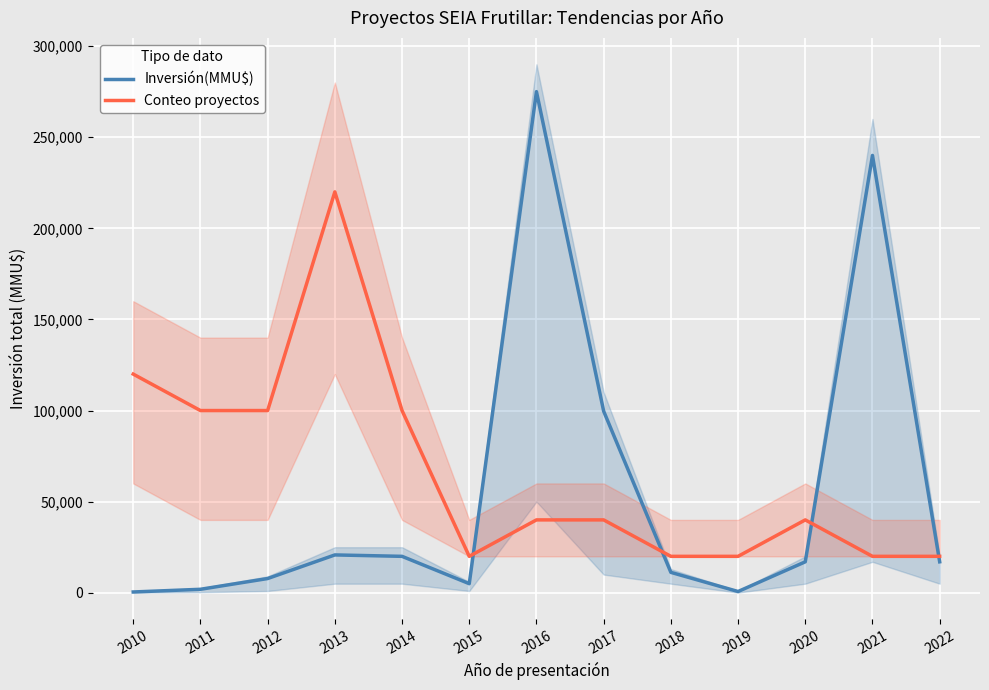

Is this an area chart (filled region under the line)?

No